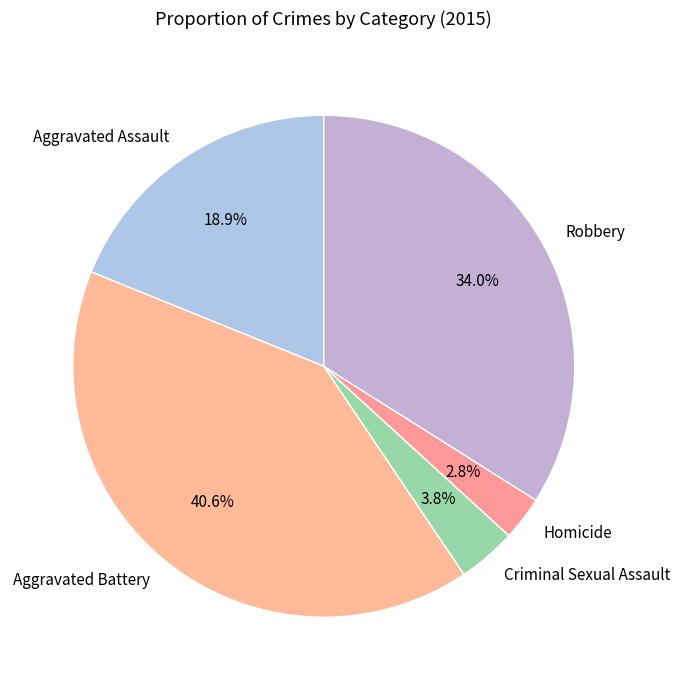

Which slice is the smallest?

Homicide